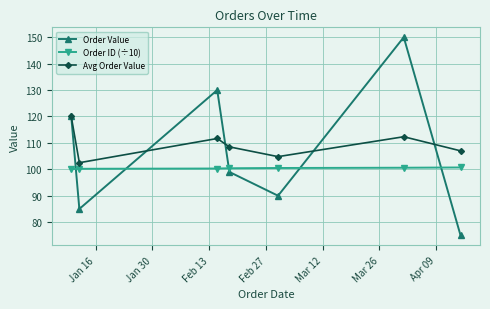

True or false: Avg Order Value has more than 2 points higher than both neighbors.

False